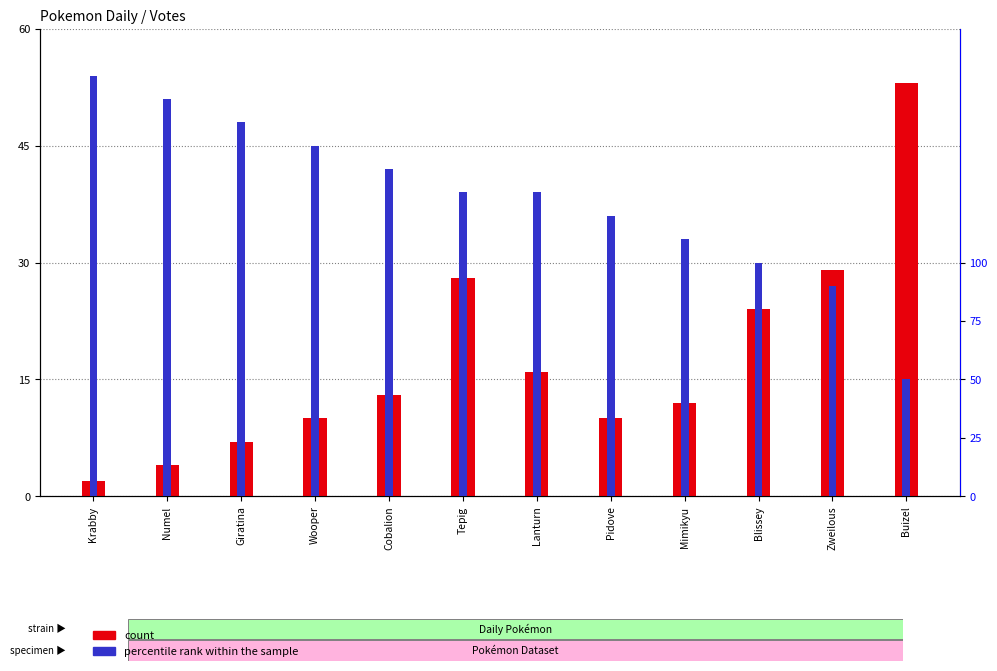

Reading left to right, extract all data points from this chart.

count: 2	4	7	10	13	28	16	10	12	24	29	53
percentile rank within the sample: 180	170	160	150	140	130	130	120	110	100	90	50